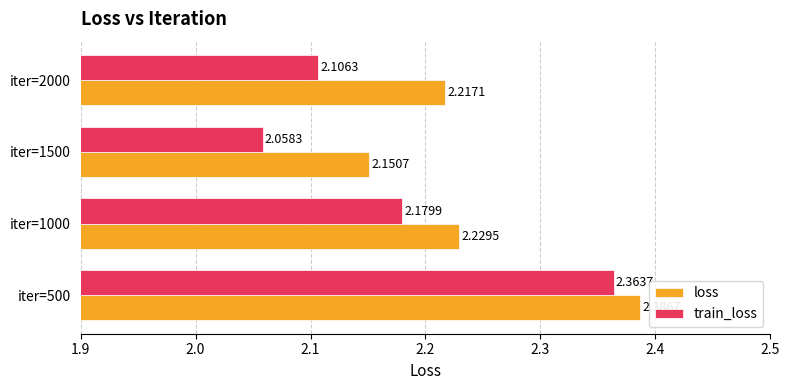

At iter=2000, list the series in order from smallest to largest.

train_loss, loss